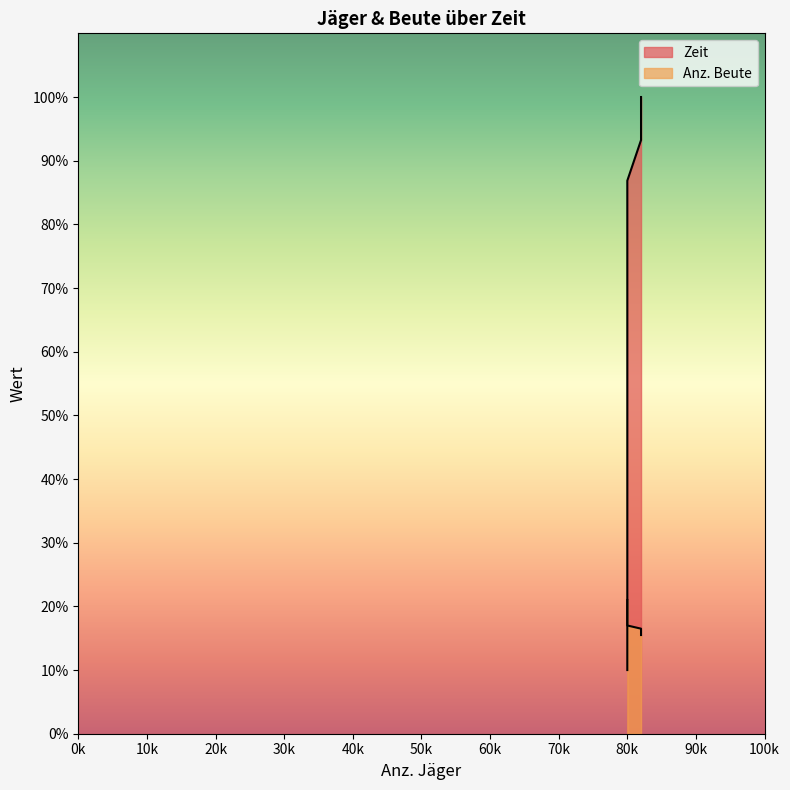

Rank the series by their maximum value, from highest to lowest.

Zeit, Anz. Beute